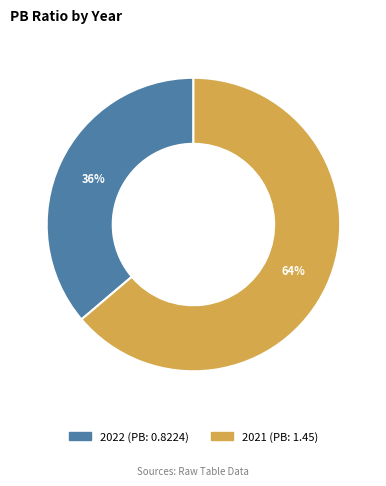

Which slice is the smallest?

2022